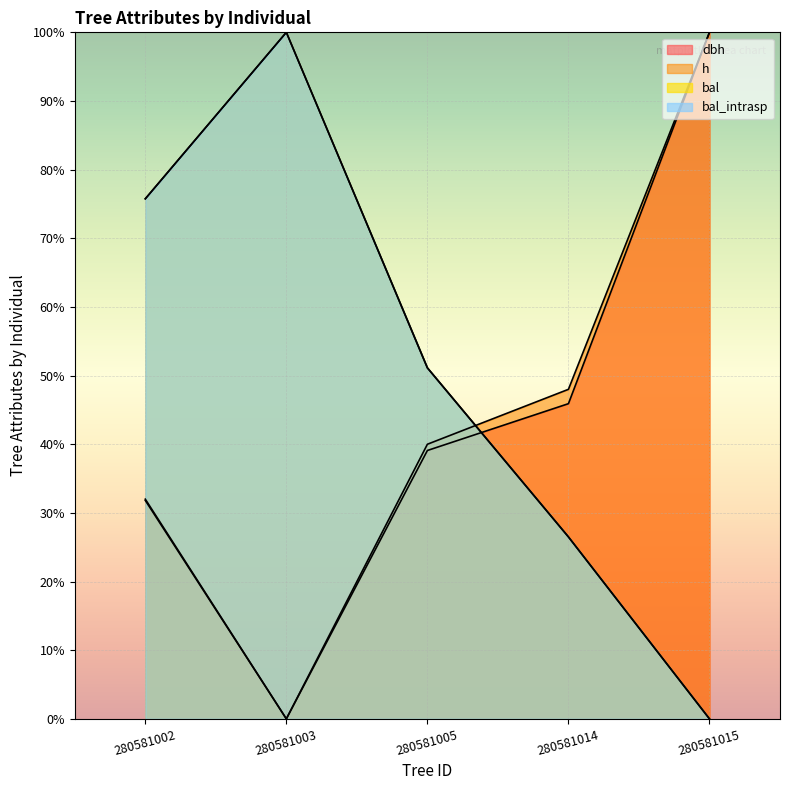

Is it true that dbh equals 39.1 at 280581005?

True